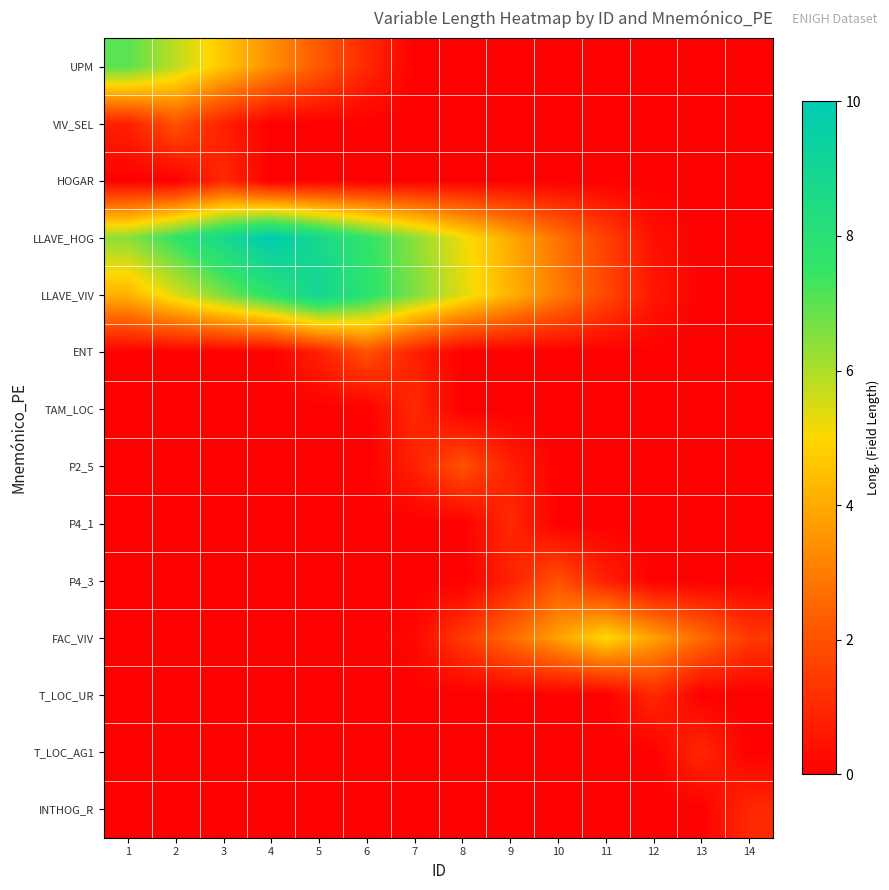

Rank the series at 13 from highest to lowest value.

FAC_VIV, T_LOC_AG1, UPM, VIV_SEL, HOGAR, LLAVE_HOG, LLAVE_VIV, ENT, TAM_LOC, P2_5, P4_1, P4_3, T_LOC_UR, INTHOG_R